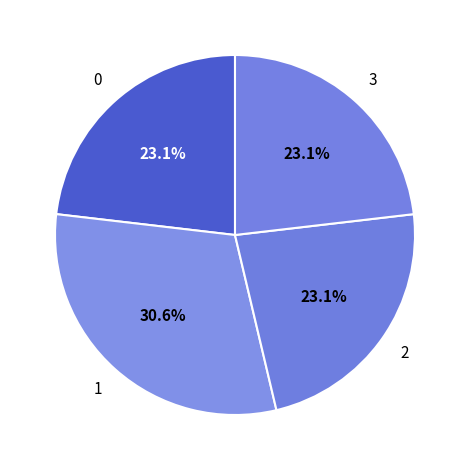

How many slices are in this pie chart?

4